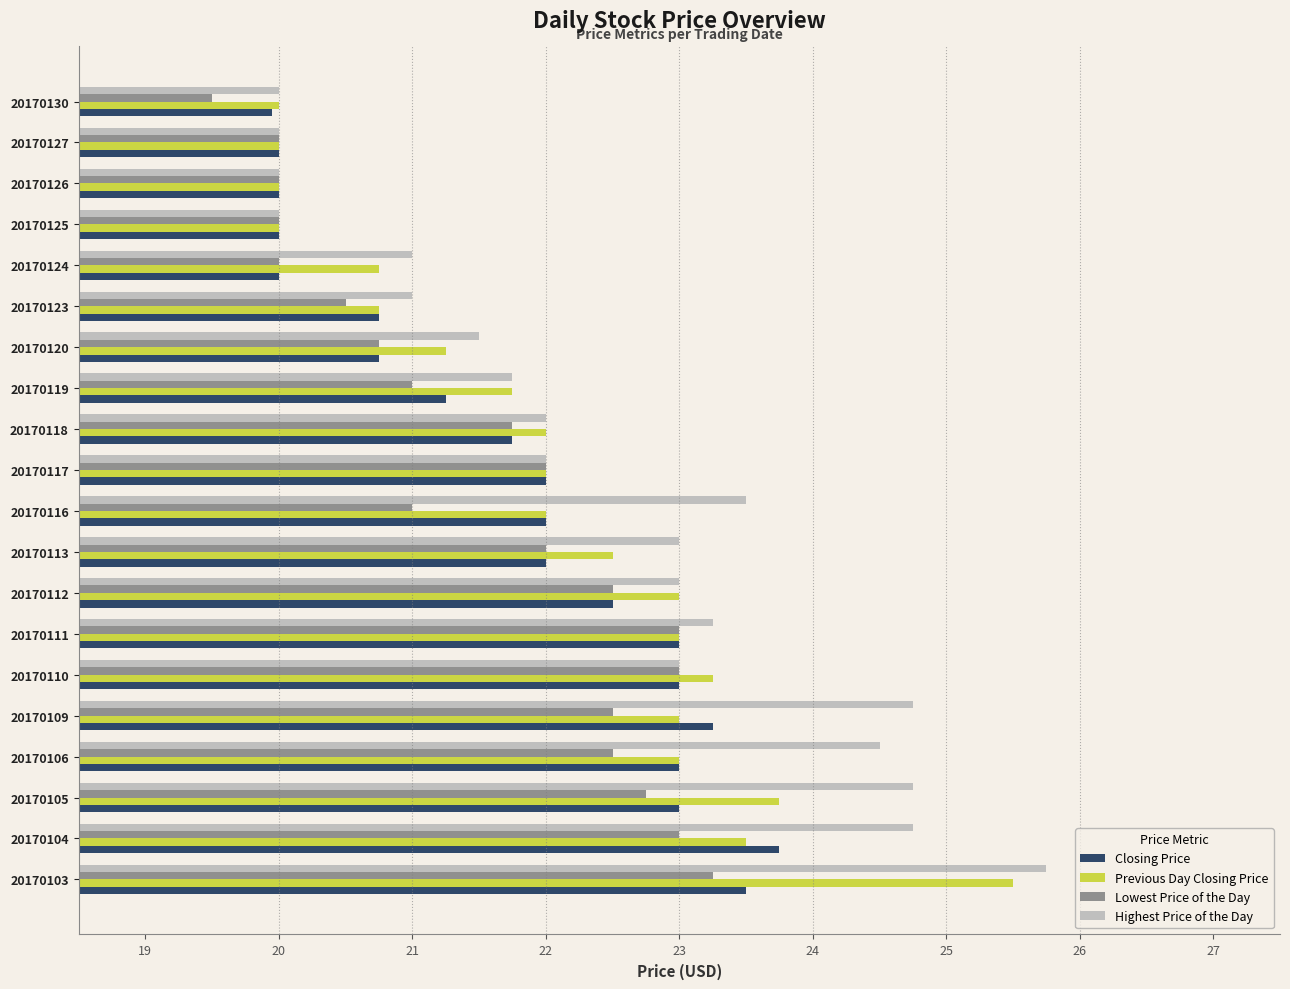

What value does the Previous Day Closing Price series have at 20170111?

23.0